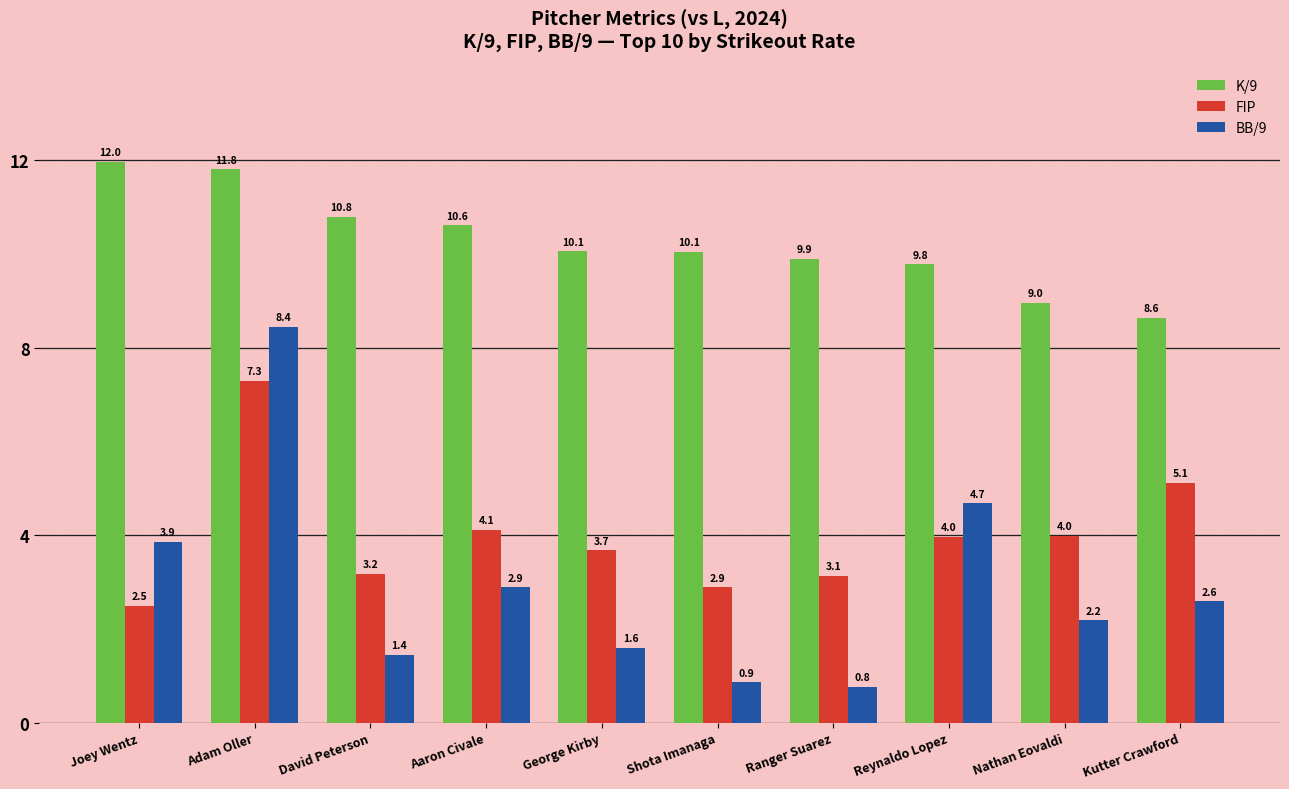

Is the value of FIP at David Peterson greater than the value of K/9 at Kutter Crawford?

No